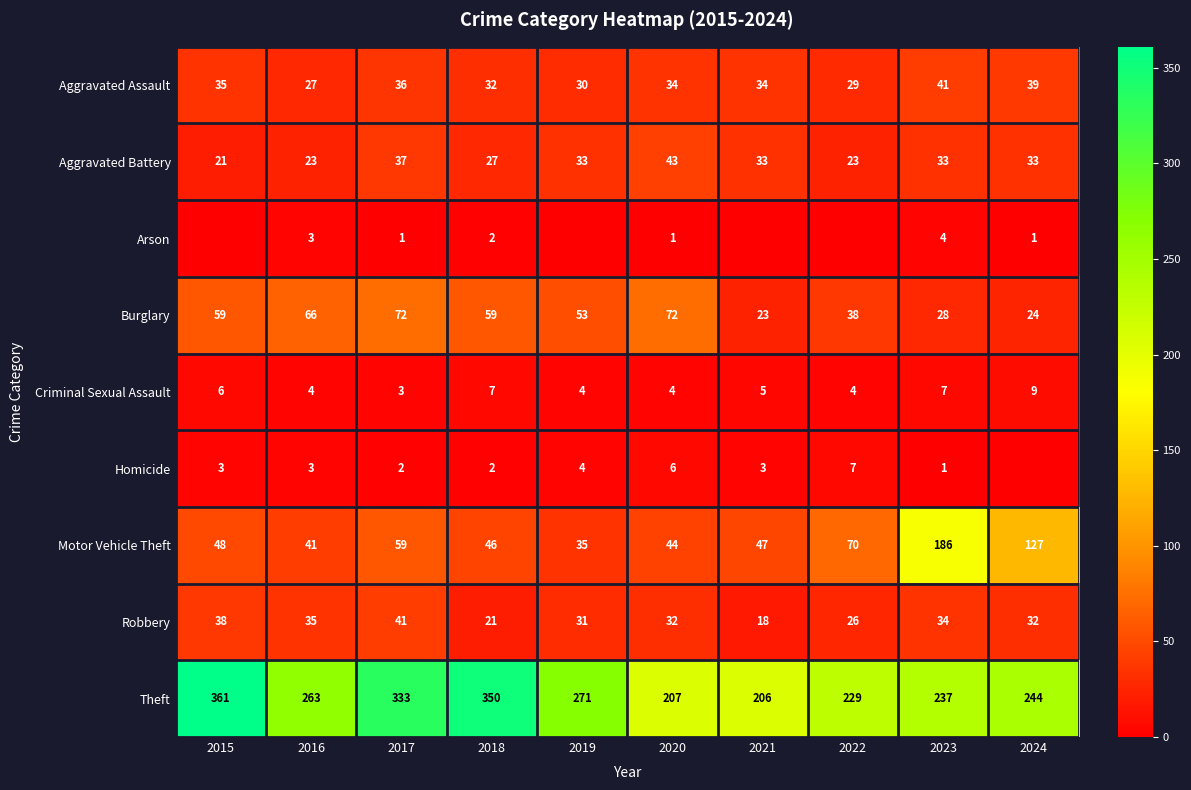

What is the approximate value of Burglary at 2020, to the nearest 10?

70